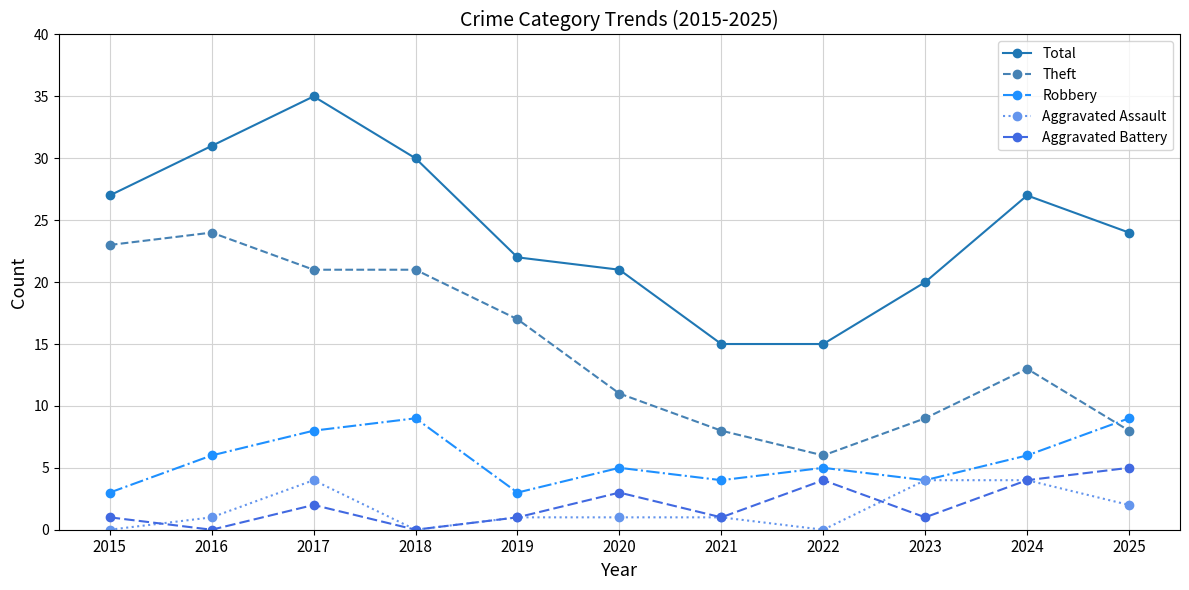

What is the total value across all series at 2018?

60